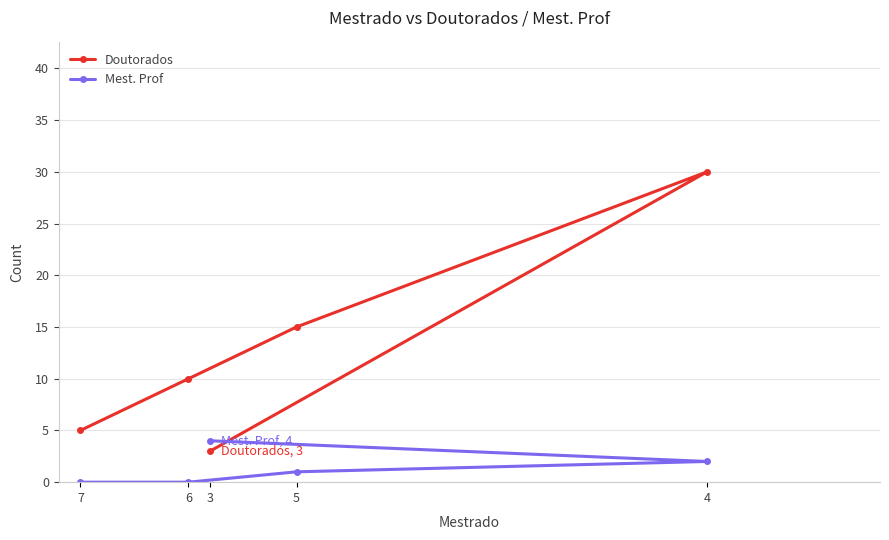

How many lines are shown in the chart?

2